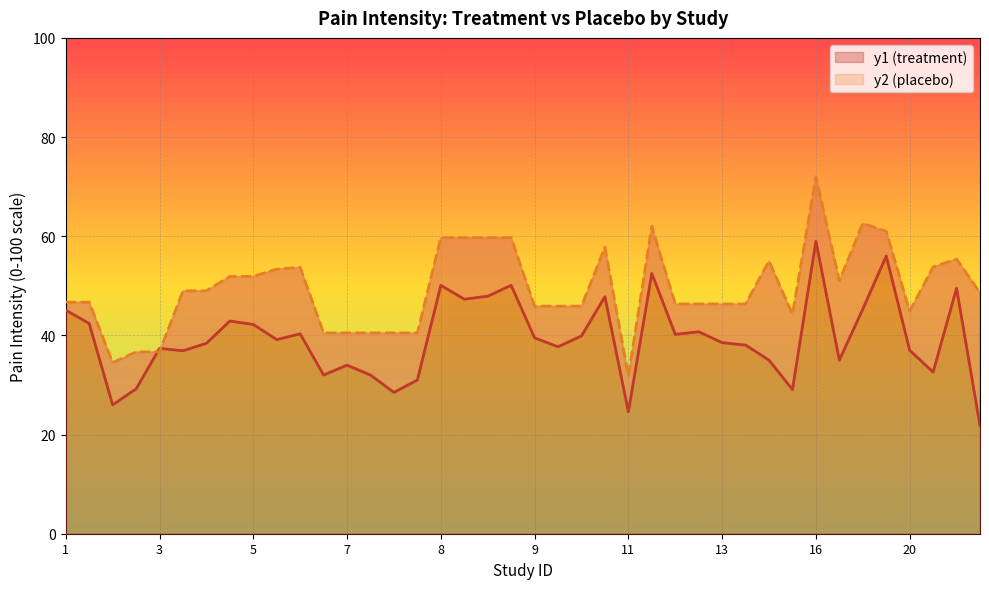

What is the difference between the maximum and minimum values in the y1 (treatment) series?

37.2